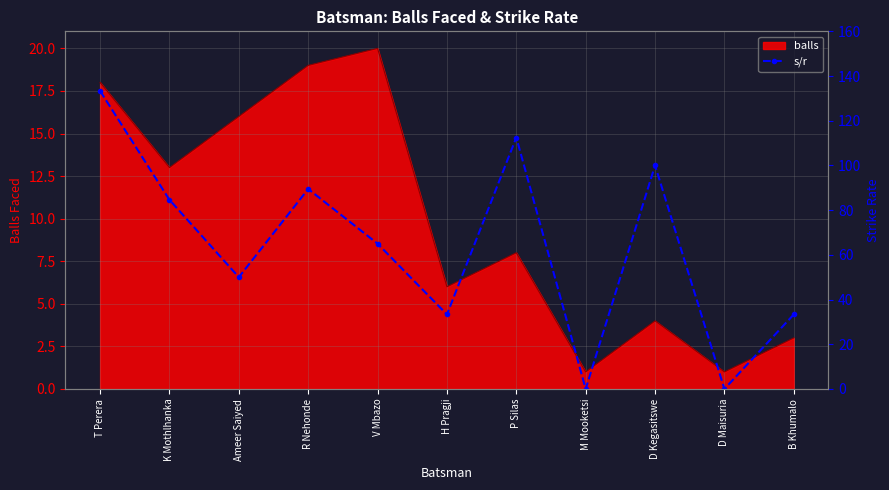

What is the maximum value for balls?

20